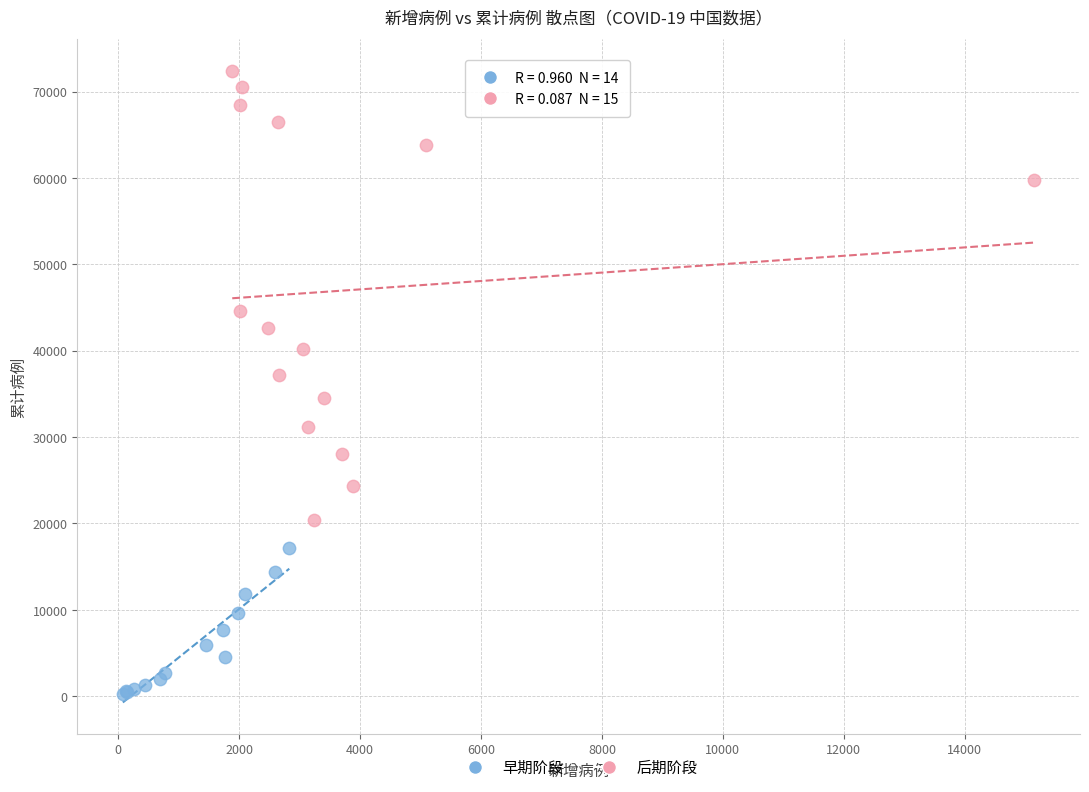

Which series has the widest spread of Y values?

后期阶段